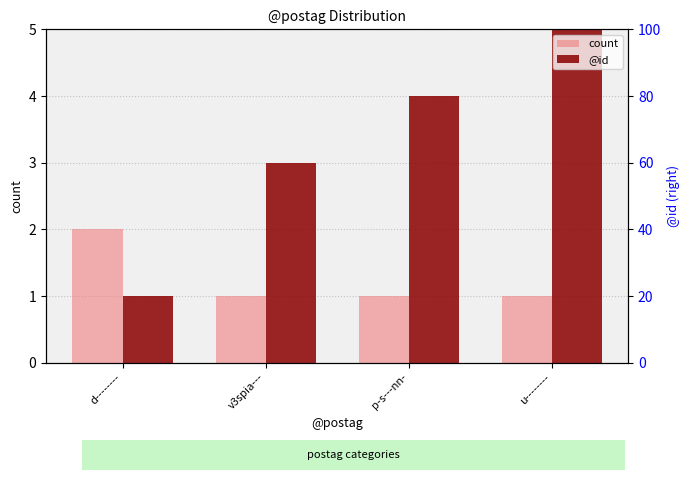

What position from the left is p-s---nn-?

3